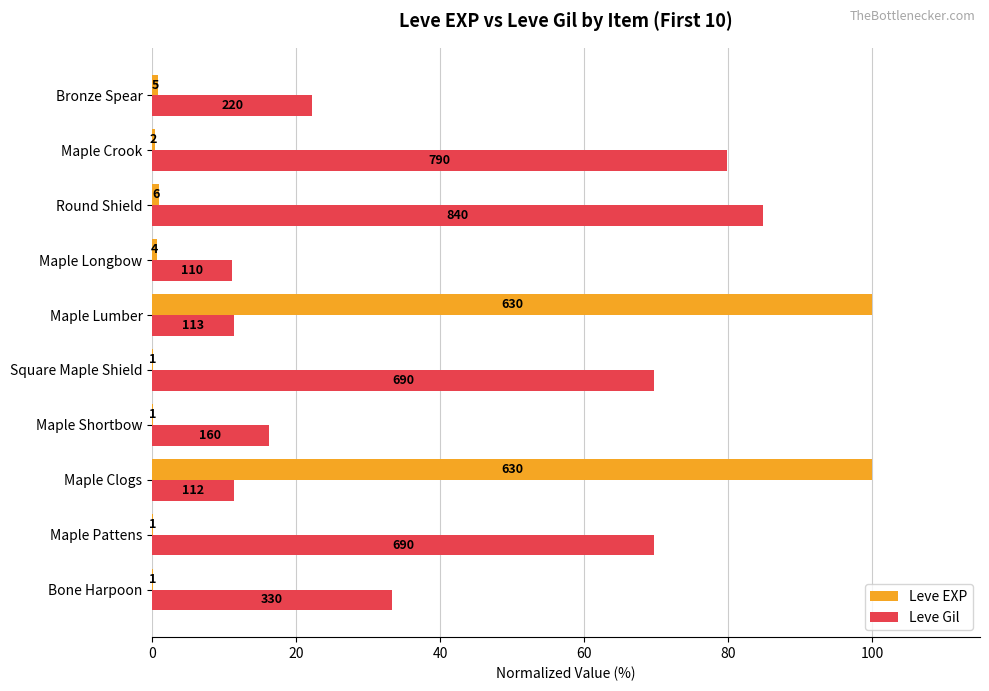

What are all the series names shown in the legend?

Leve EXP, Leve Gil